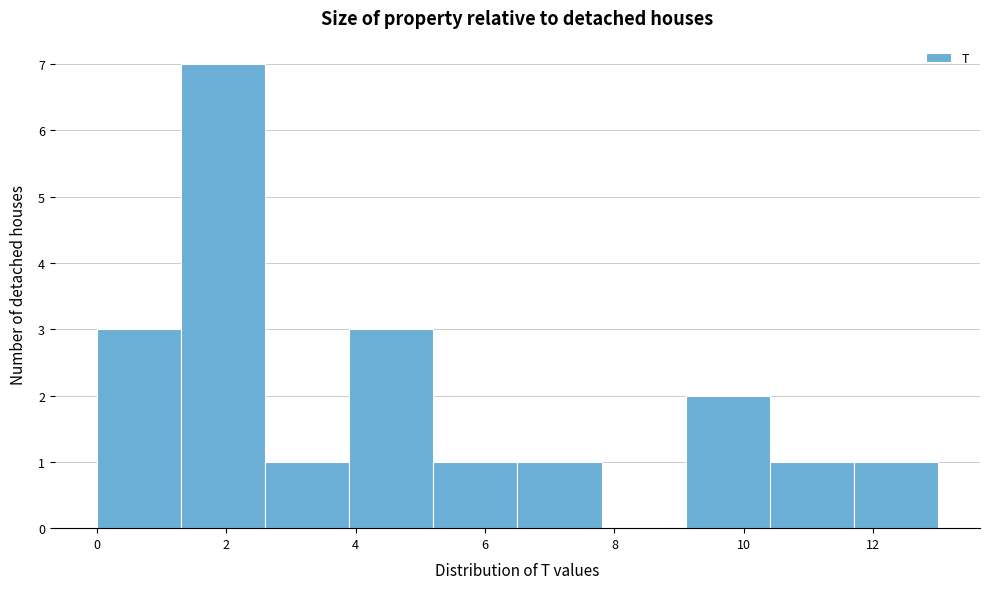

Reading left to right, transcribe this chart: for each bar, give the range it covers on the x-axis and its height. Neither the bar edges nor the heights are printed on the chart, so give them approximately, as read against the axes.

0.0 to 1.3: 3
1.3 to 2.6: 7
2.6 to 3.9: 1
3.9 to 5.2: 3
5.2 to 6.5: 1
6.5 to 7.8: 1
7.8 to 9.1: 0
9.1 to 10.4: 2
10.4 to 11.7: 1
11.7 to 13.0: 1